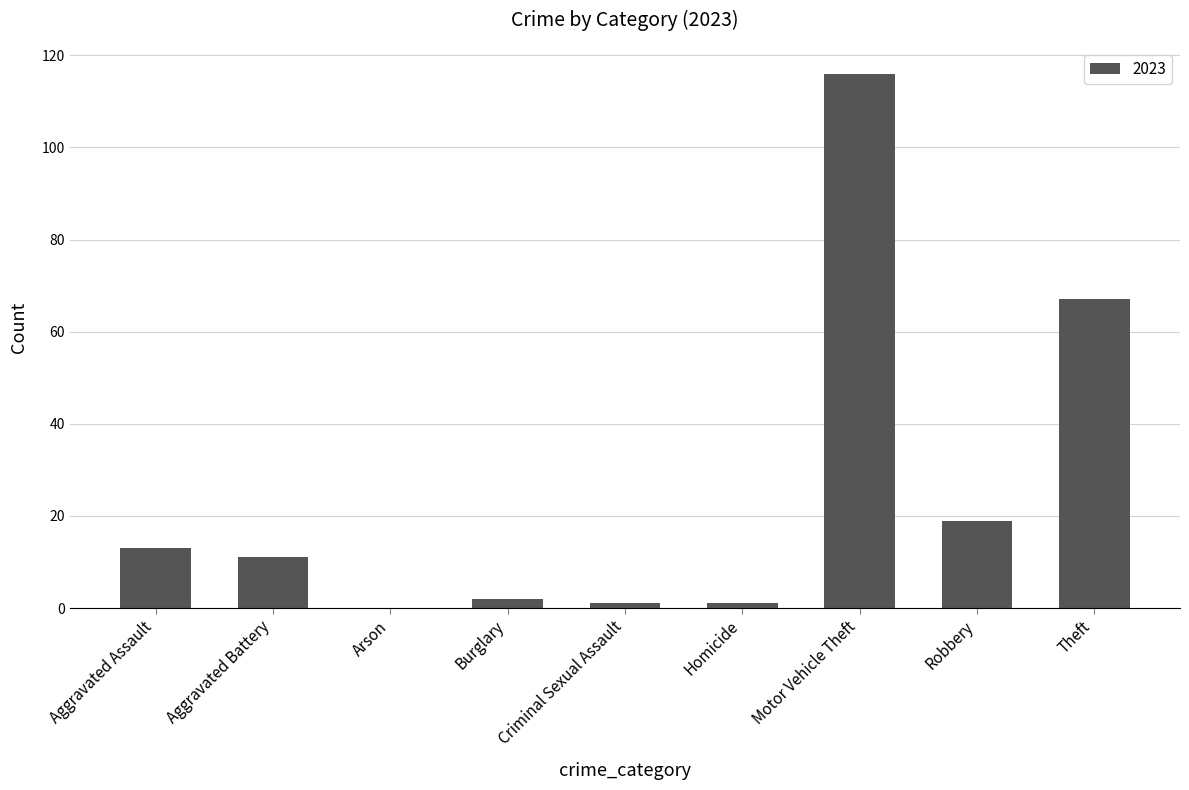

Which category has the highest value across all series?

Motor Vehicle Theft